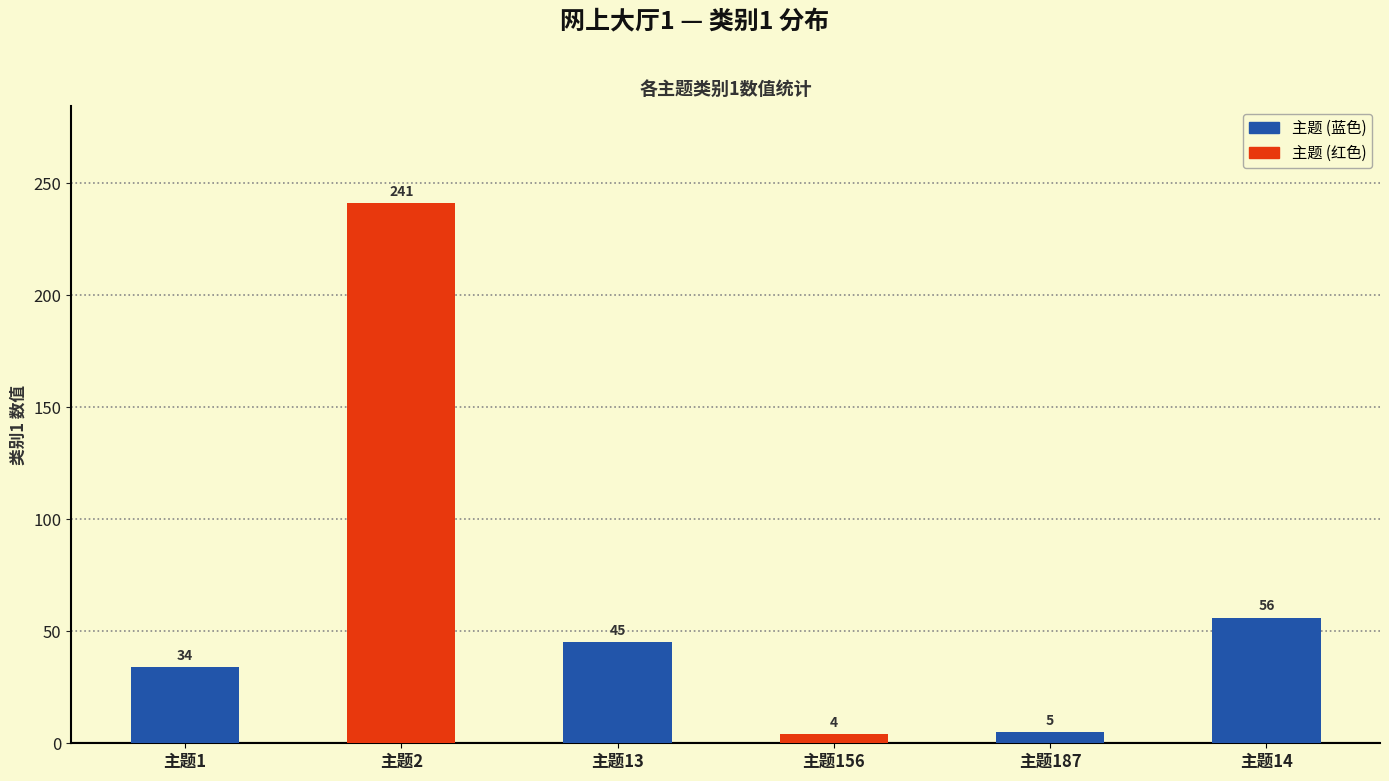

What is the ratio of the value at 主题2 to the value at 主题1?

7.1